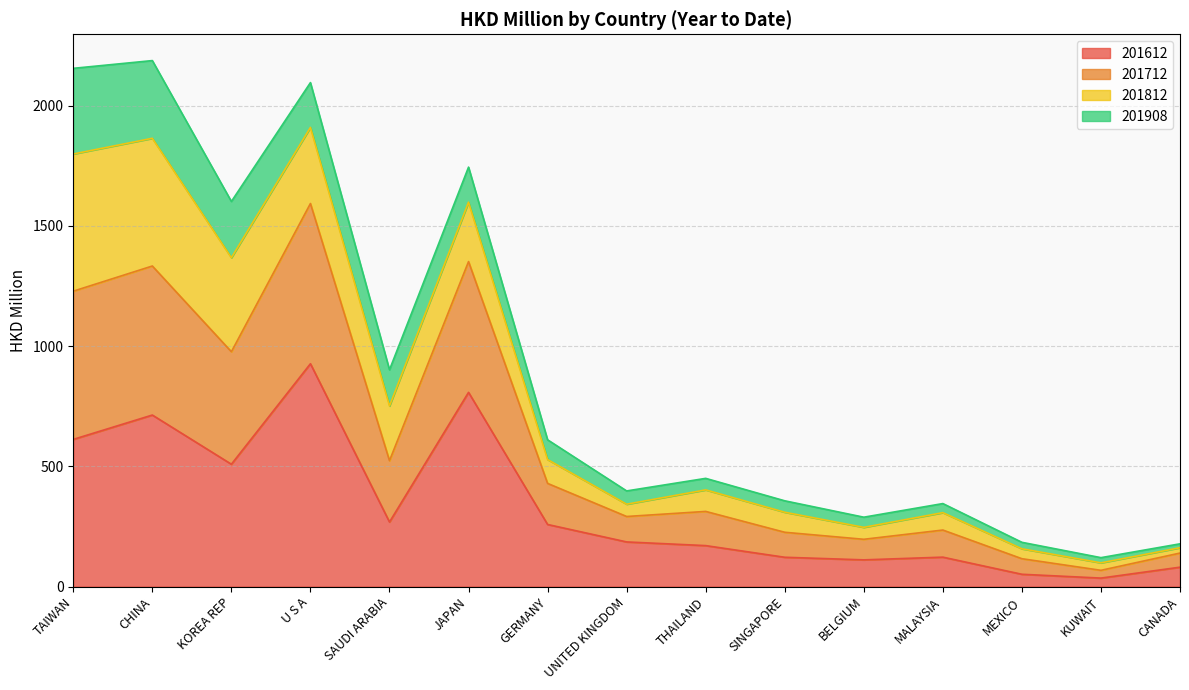

Where is the first local minimum for 201612?

KOREA REP